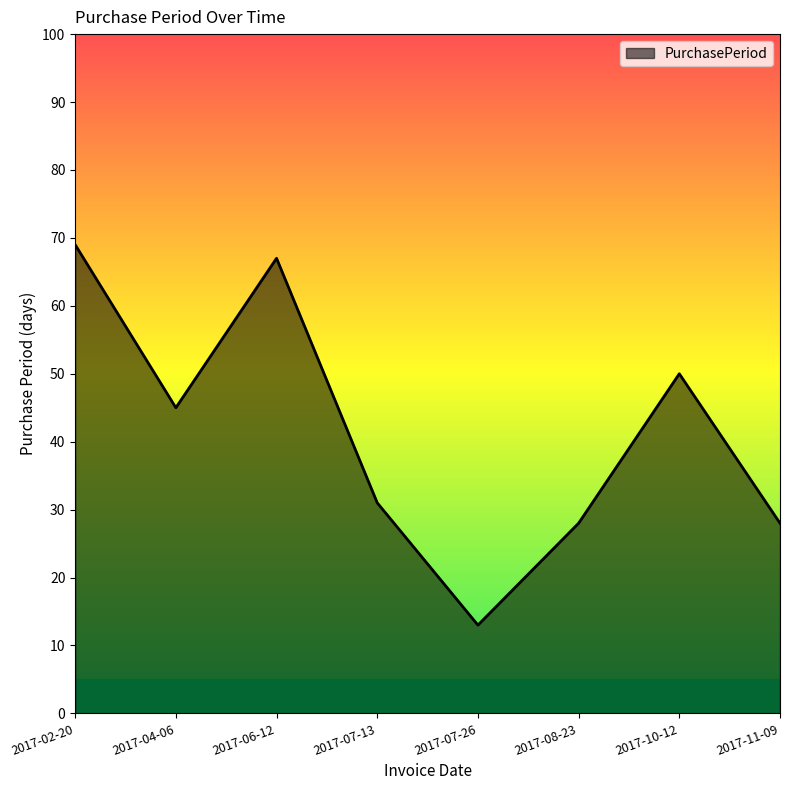

How many interior local peaks (higher than both neighbors) does the data have?

2